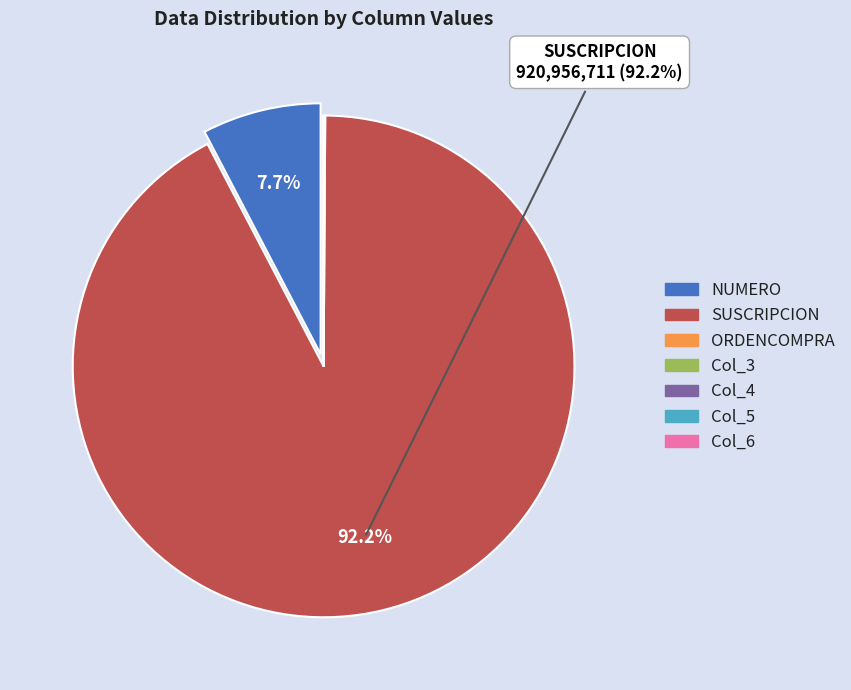

Does any single category account for the majority?

Yes